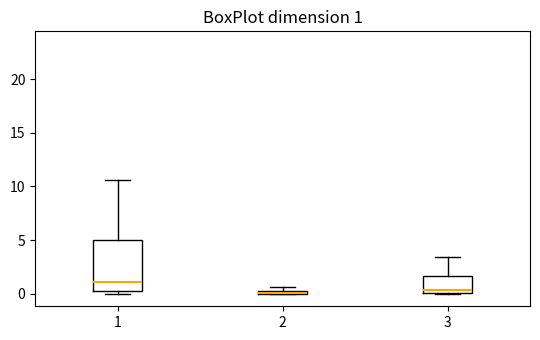

Which box is the tallest, from its lower edge to its upper edge?

1